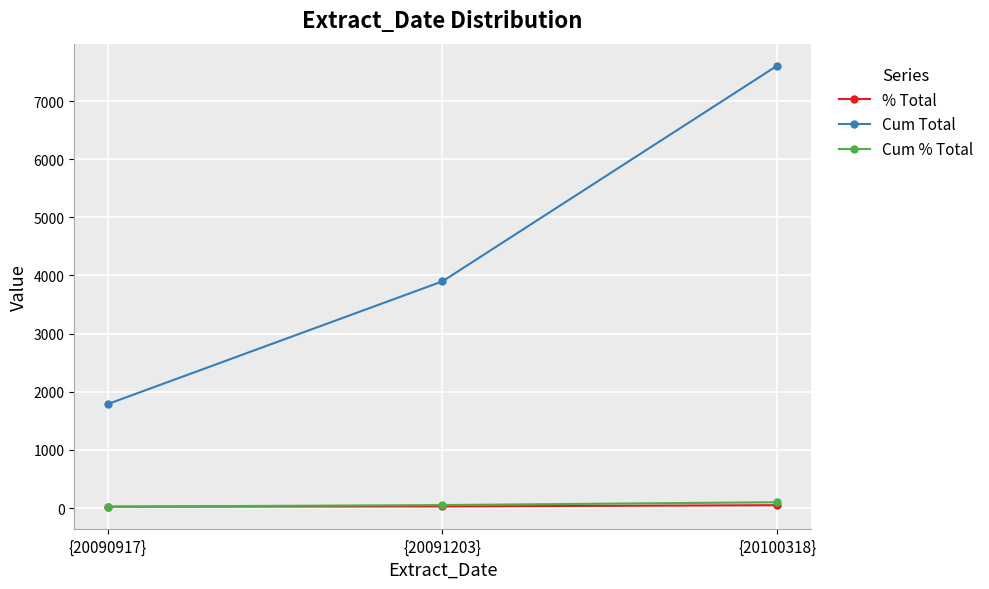

Between {20090917} and {20100318}, which series saw the biggest shift?

Cum Total